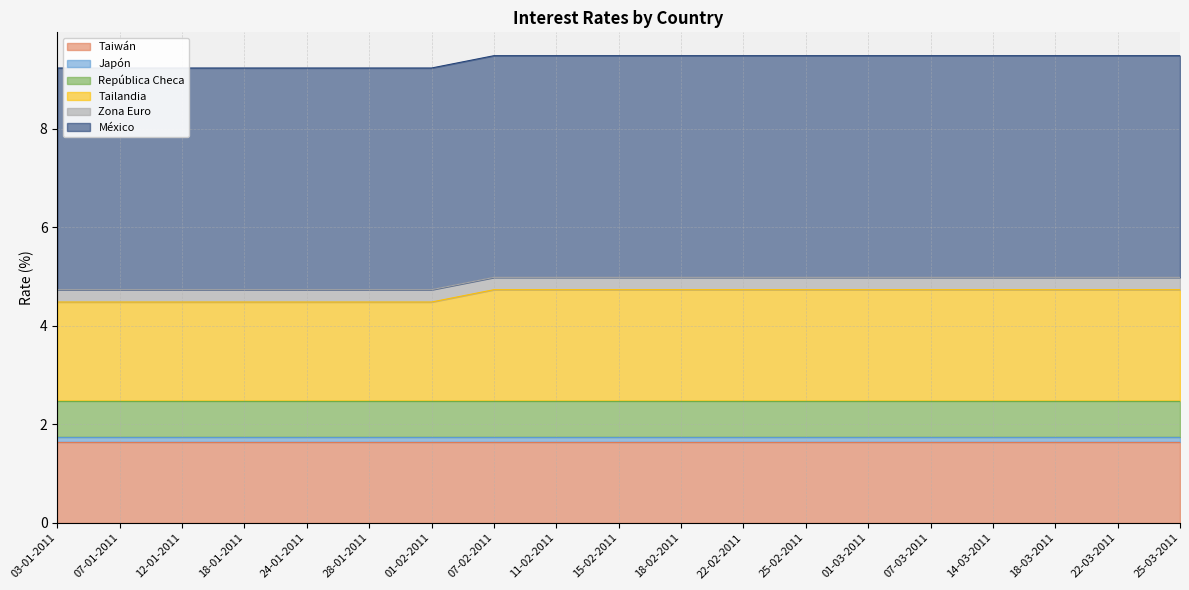

What is the smallest value displayed?

0.1